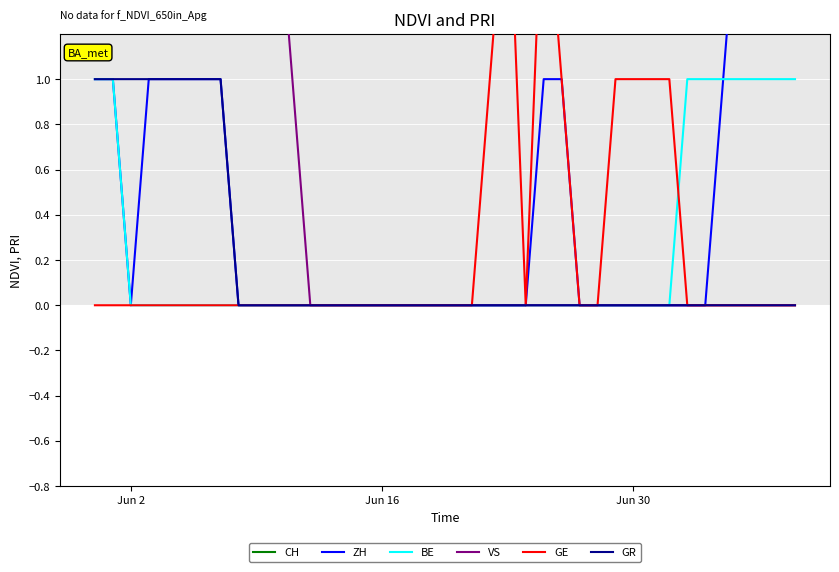

What are all the series names shown in the legend?

CH, ZH, BE, VS, GE, GR